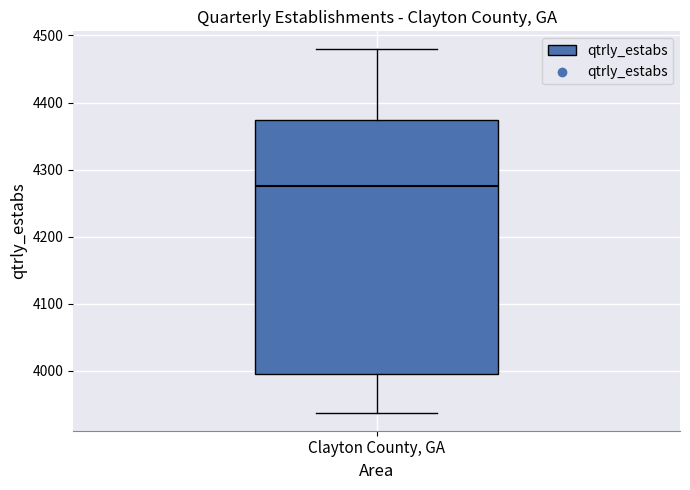

Transcribe this box plot: give where the median line is, the range the box spans, and where the two whiskers end, as read against the y-axis. The values are not printed on the chart, so give them approximately, as read against the axis.

median 4280, box 4000 to 4370, whiskers 3940 to 4480